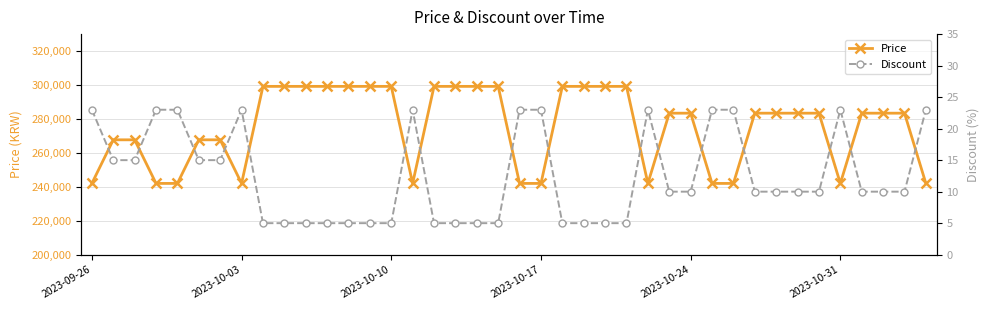

What is the sum of all Price values?

11013400